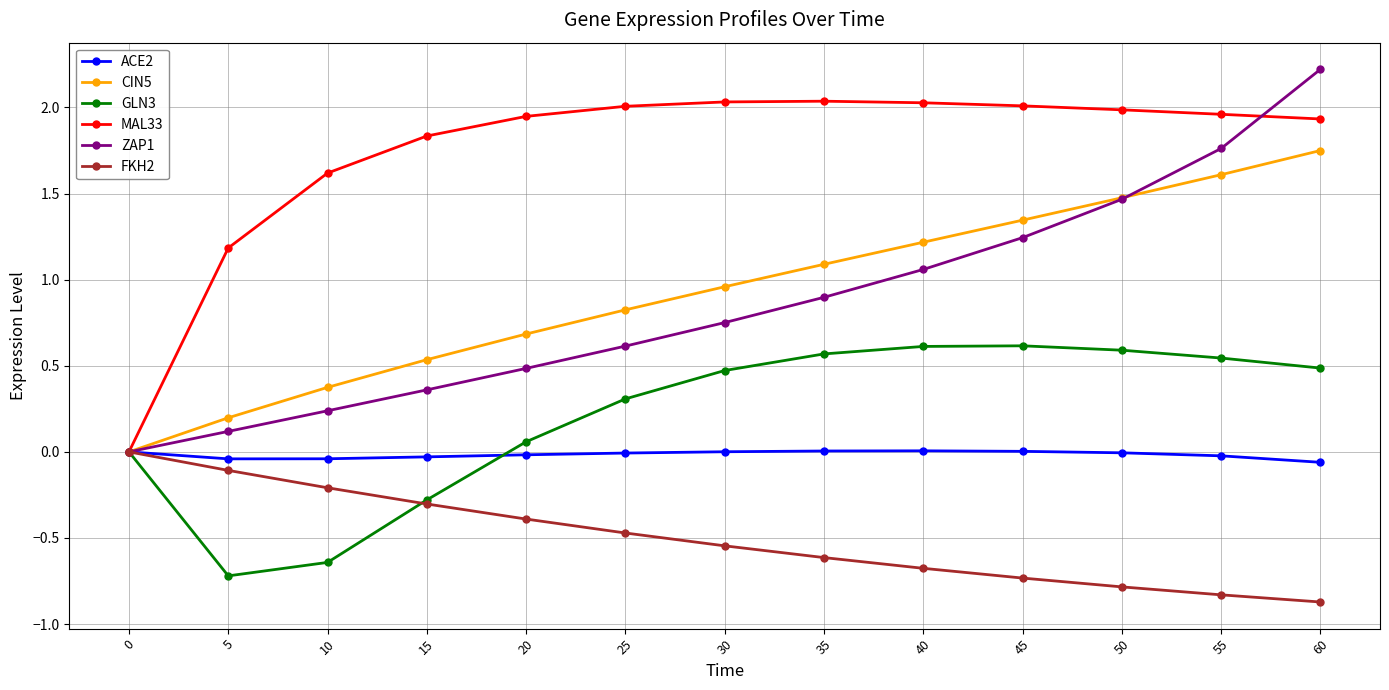

Which series has the largest total across all categories?

MAL33